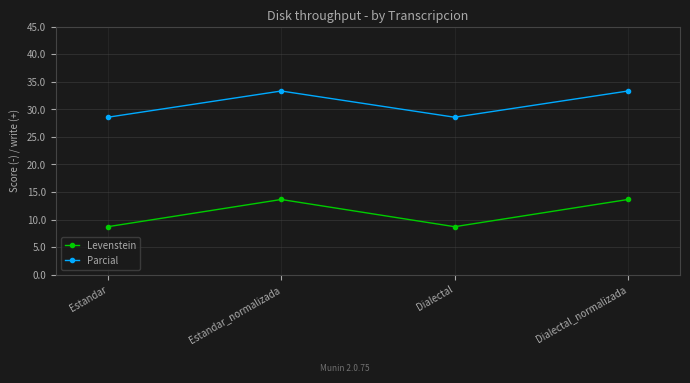

Reading left to right, list all the values displayed in this chart.

Levenstein: Estandar=8.7	Estandar_normalizada=13.6	Dialectal=8.7	Dialectal_normalizada=13.6
Parcial: Estandar=28.6	Estandar_normalizada=33.3	Dialectal=28.6	Dialectal_normalizada=33.3